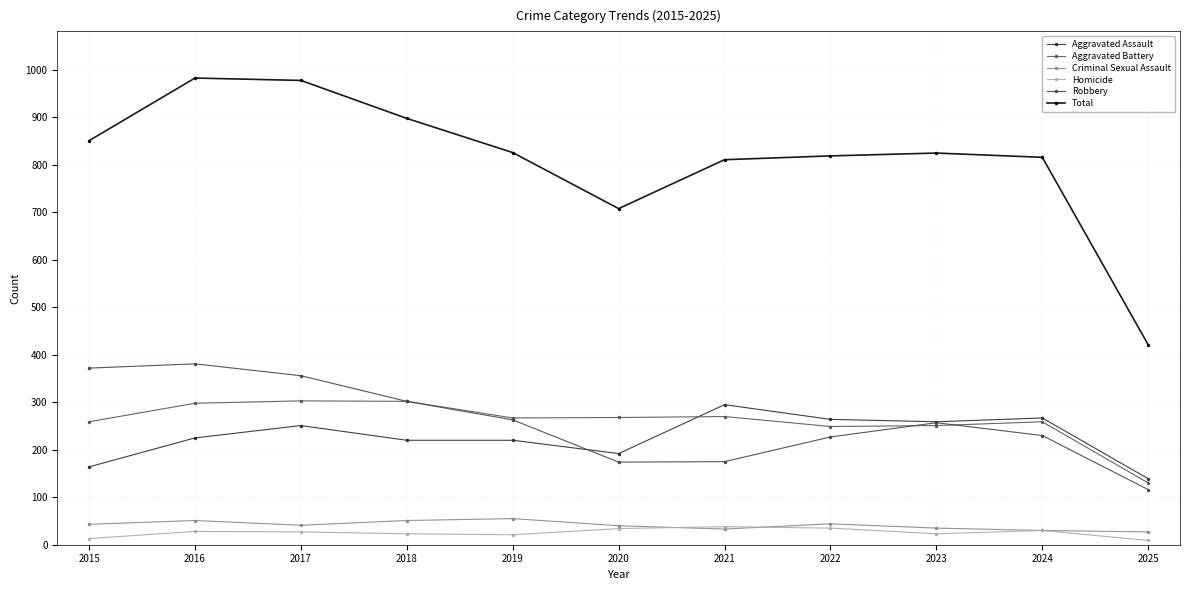

At how many categories does at least one series exceed 48?

11